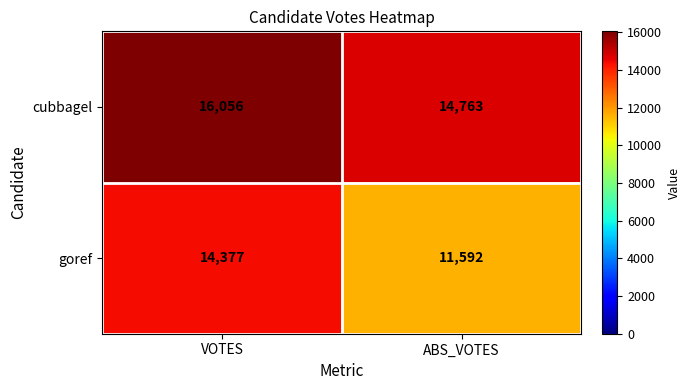

The cubbagel series shows 9267 at VOTES. True or false?

False